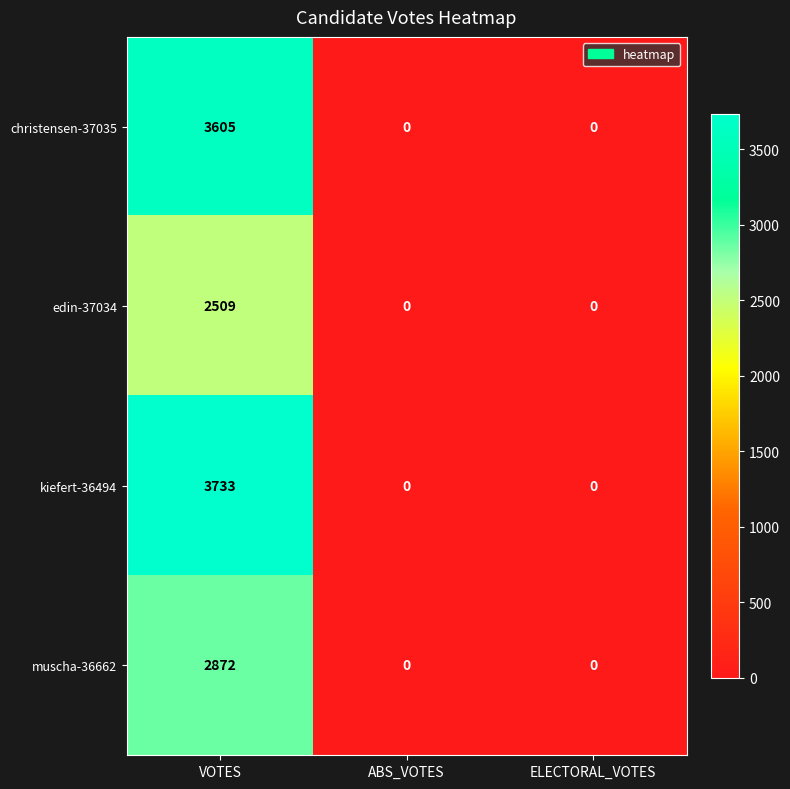

Reading left to right, transcribe all the data shown in this chart.

christensen-37035: VOTES=3605	ABS_VOTES=0	ELECTORAL_VOTES=0
edin-37034: VOTES=2509	ABS_VOTES=0	ELECTORAL_VOTES=0
kiefert-36494: VOTES=3733	ABS_VOTES=0	ELECTORAL_VOTES=0
muscha-36662: VOTES=2872	ABS_VOTES=0	ELECTORAL_VOTES=0